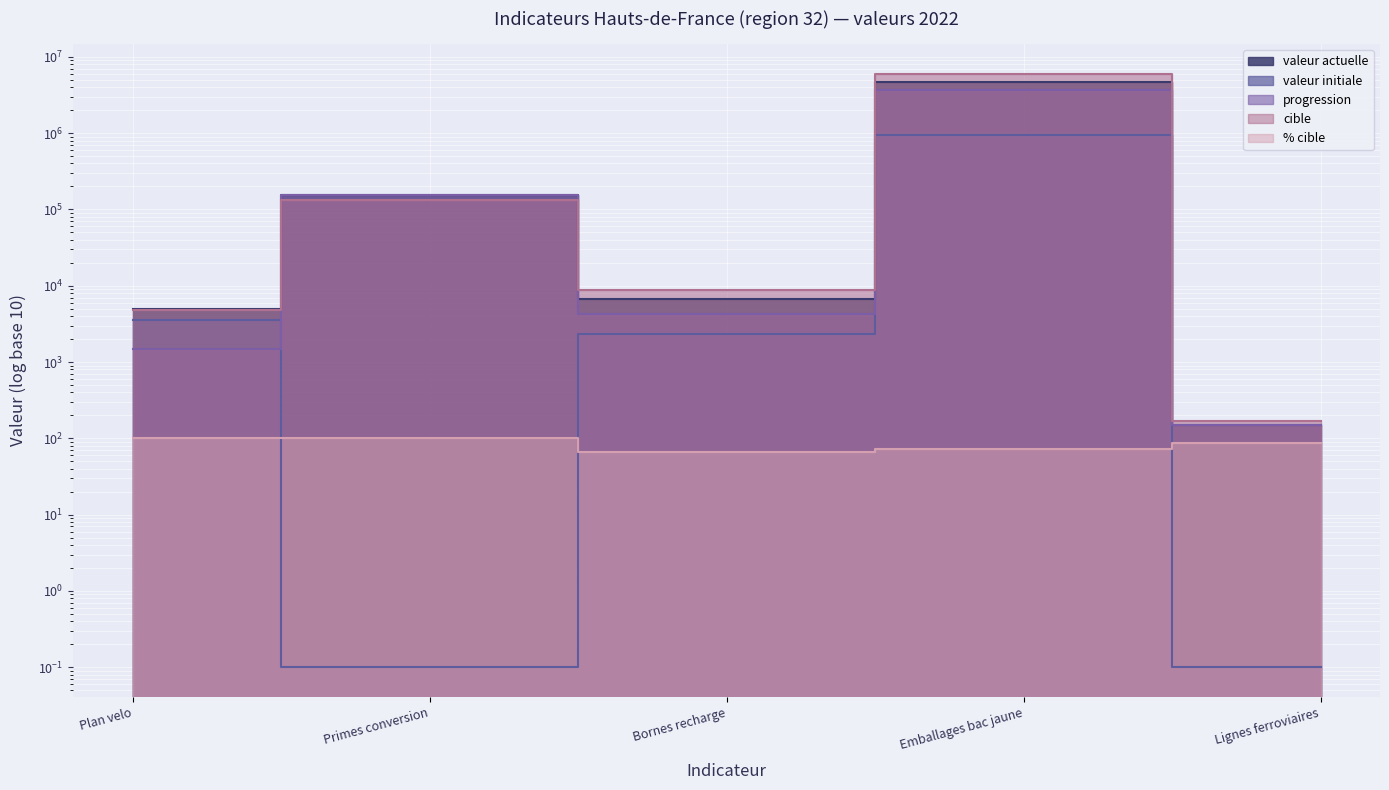

How many distinct data groups are displayed?

5